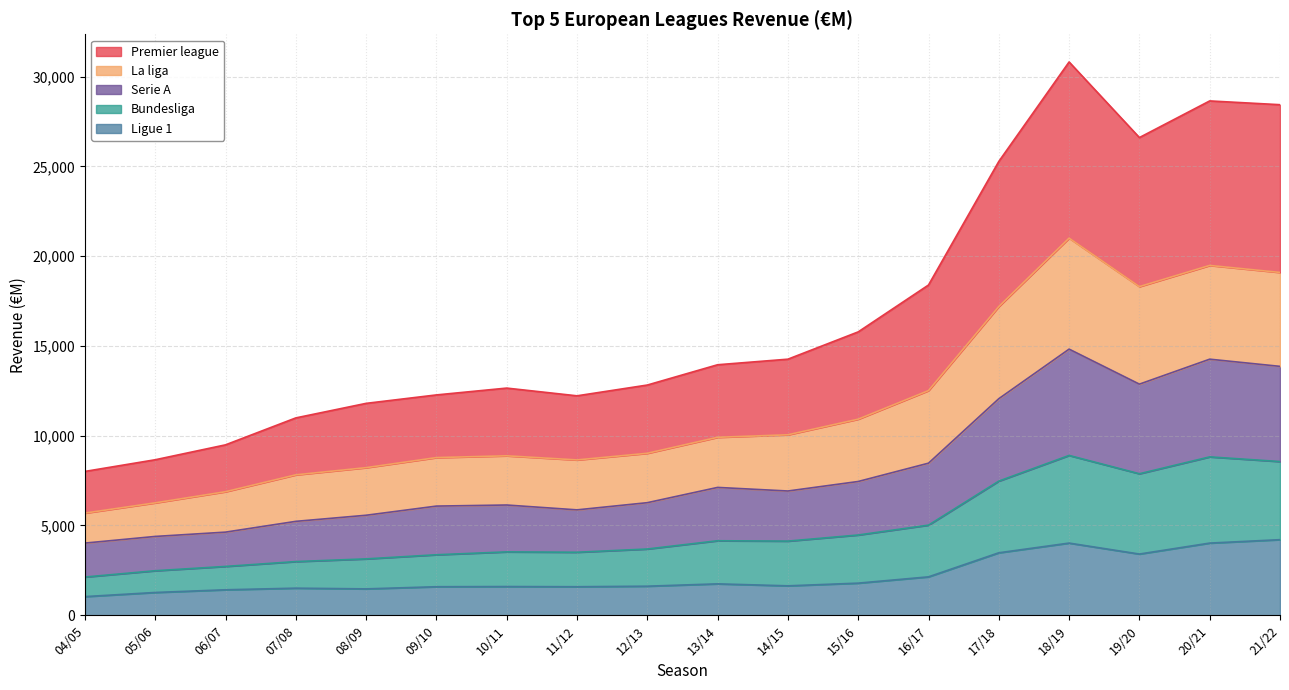

What is the minimum value for Ligue 1?

1040